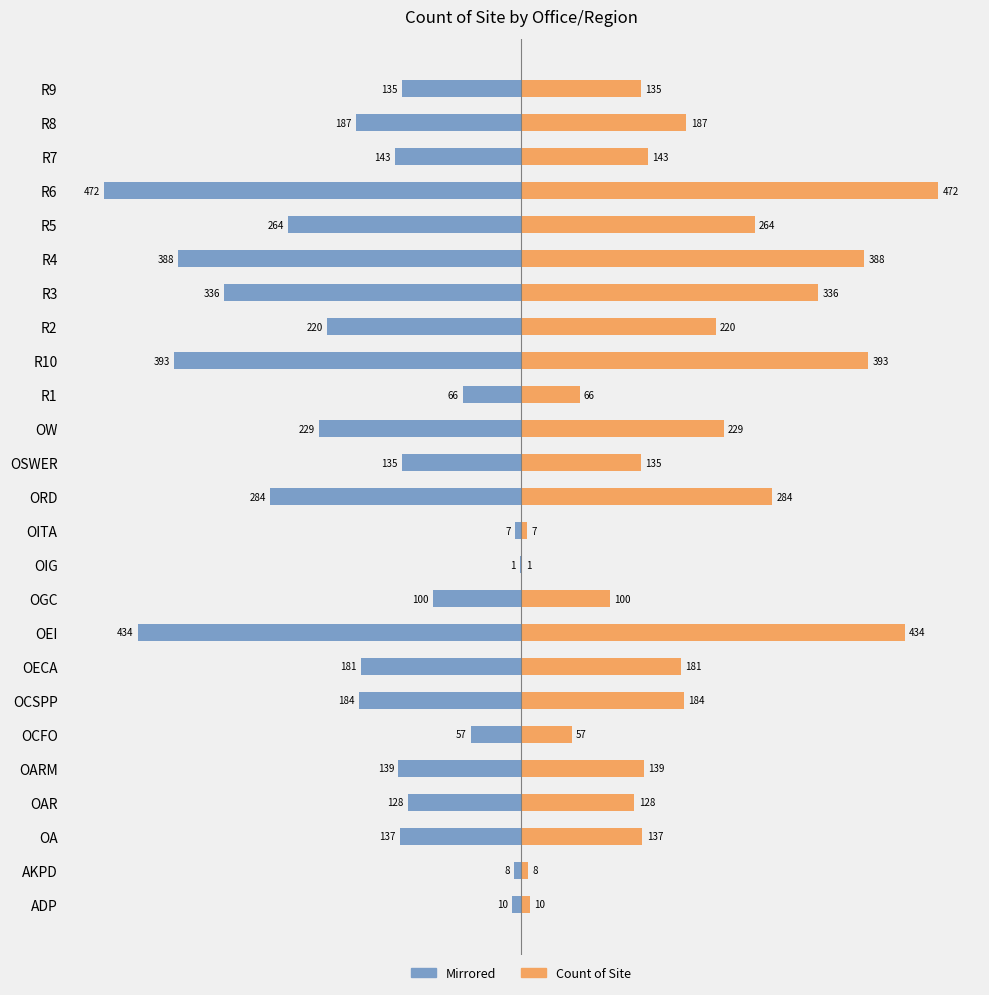

What is the difference between the second highest and minimum values in the Count of Site series?

433